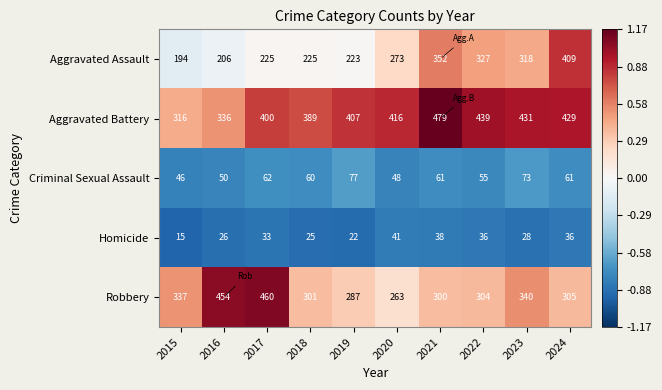

Which category has the lowest value in the Aggravated Assault series?

2015